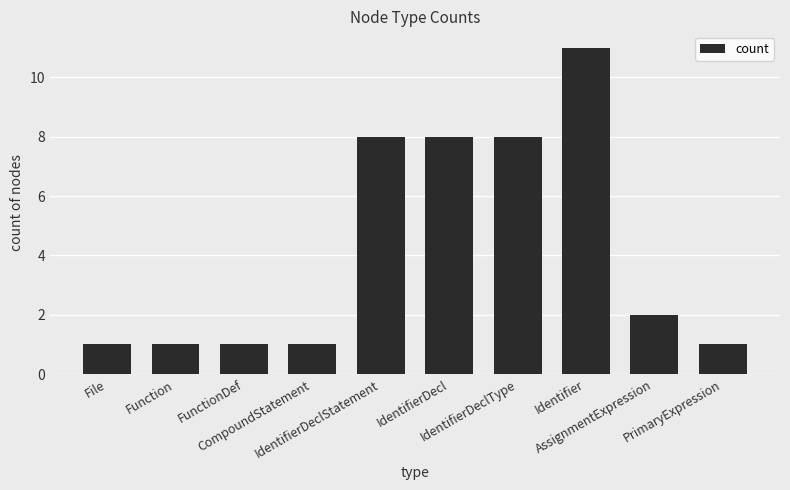

What is the minimum value shown in the chart?

1